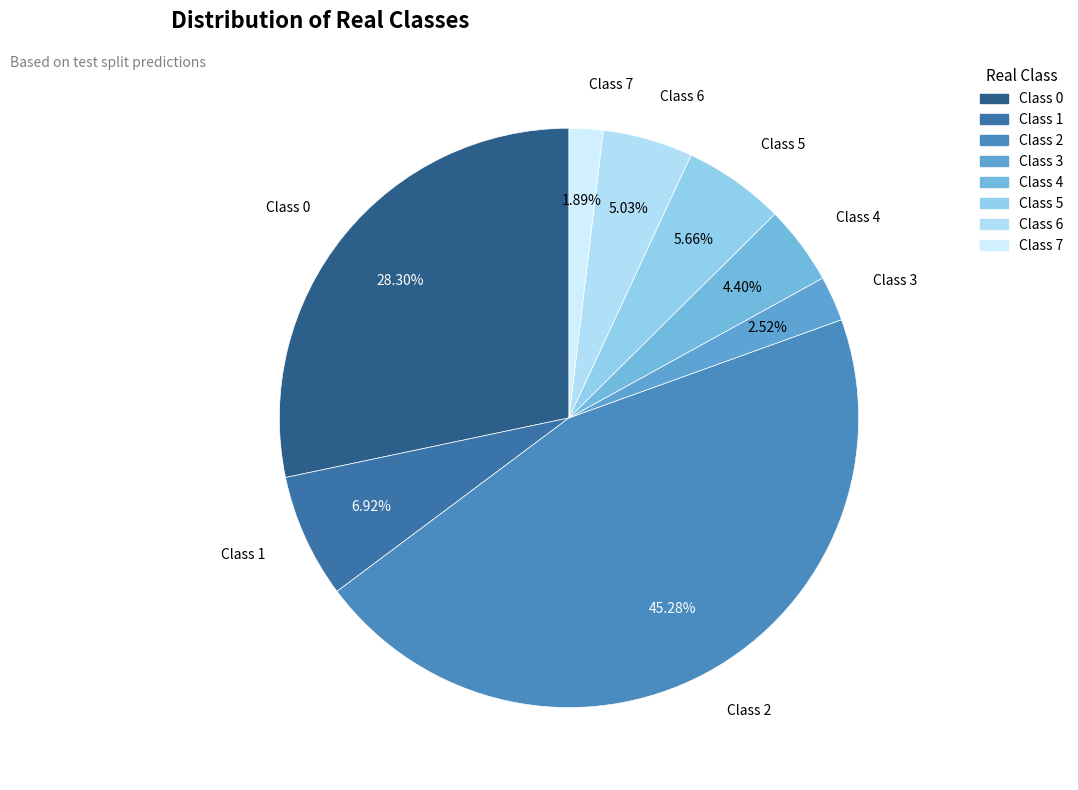

Is the sum of Class 6 and Class 3 greater than half?

No